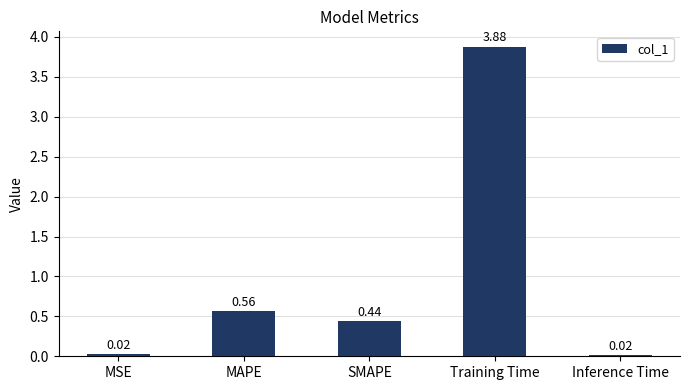

What is the sum of the values at SMAPE and Inference Time?

0.5